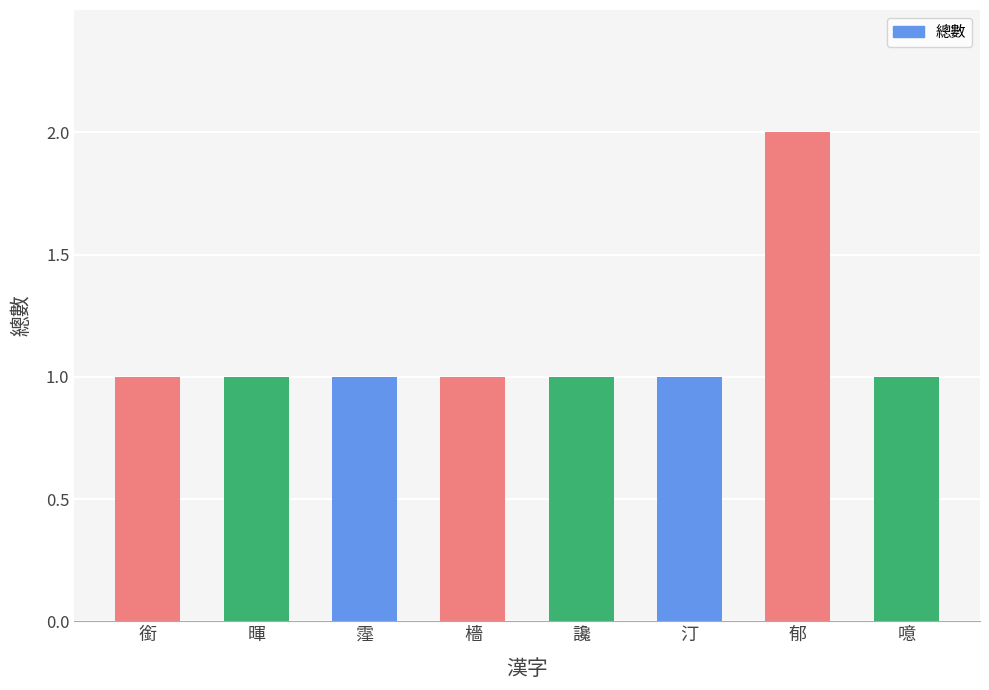

Reading left to right, extract all data points from this chart.

銜=1	暉=1	霪=1	檣=1	讒=1	汀=1	郁=2	噫=1